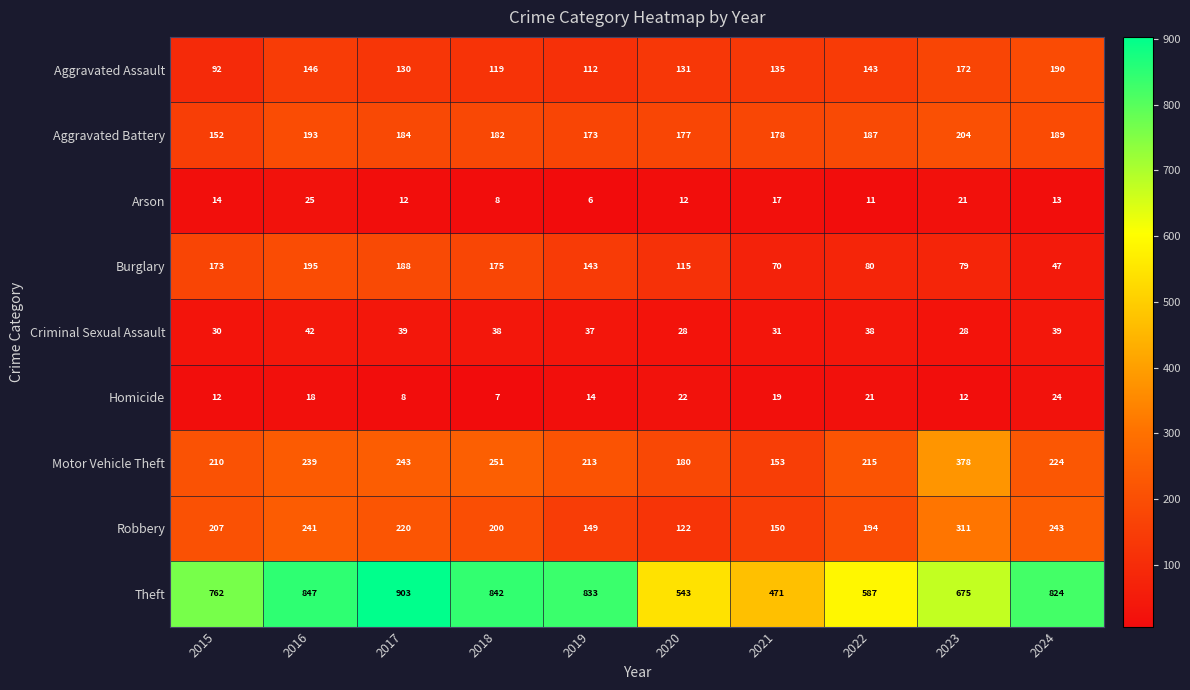

What is the lowest value of the Aggravated Assault series?

92